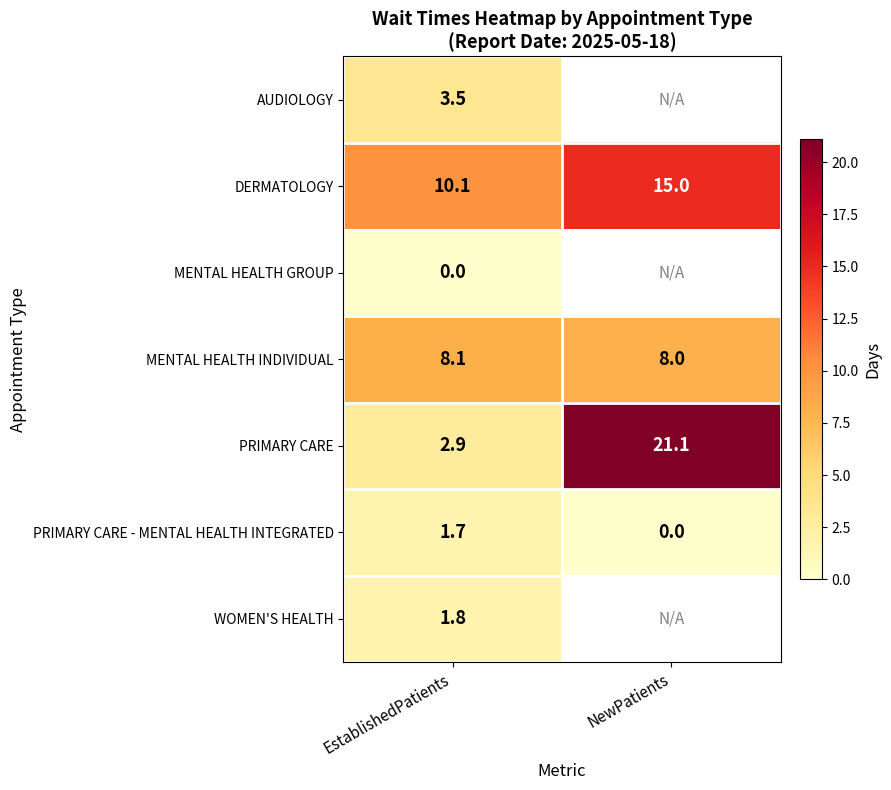

At which label is PRIMARY CARE closest to 12?

EstablishedPatients